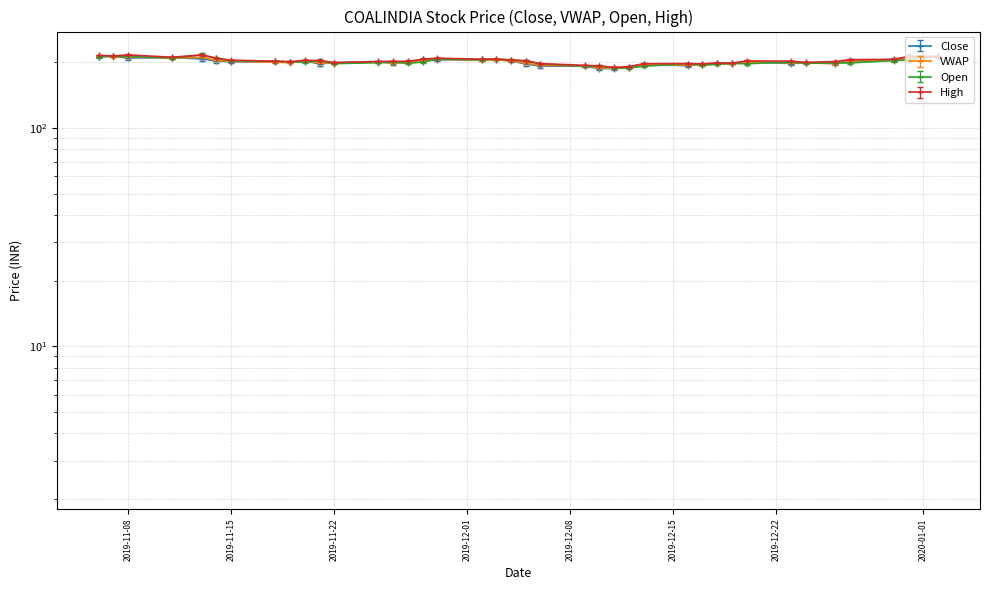

At which label does High reach its peak?

2019-11-08